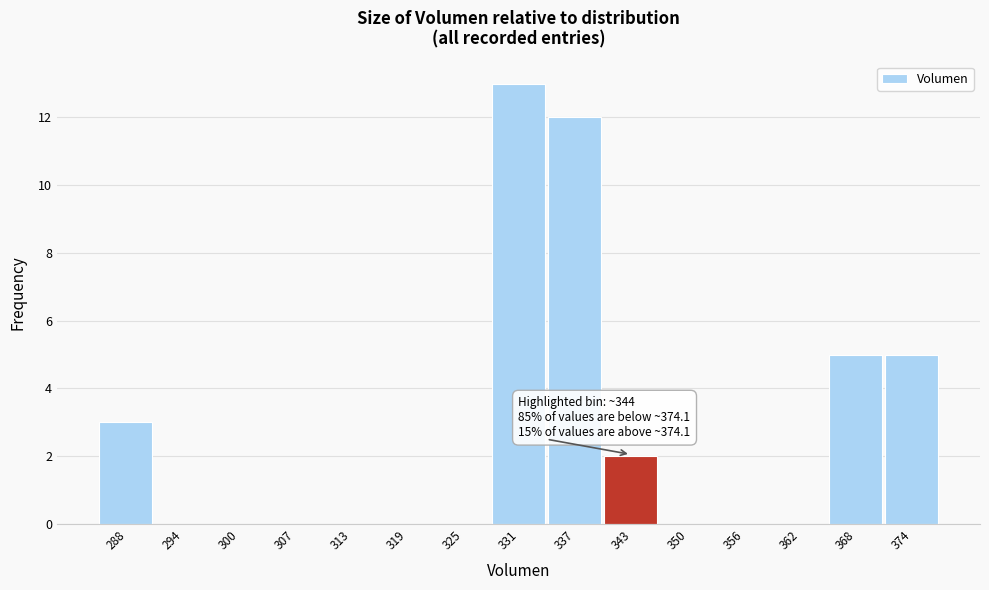

Reading right to left, list all the values displayed in this chart.

374=5	368=5	362=0	356=0	350=0	343=2	337=12	331=13	325=0	319=0	313=0	307=0	300=0	294=0	288=3